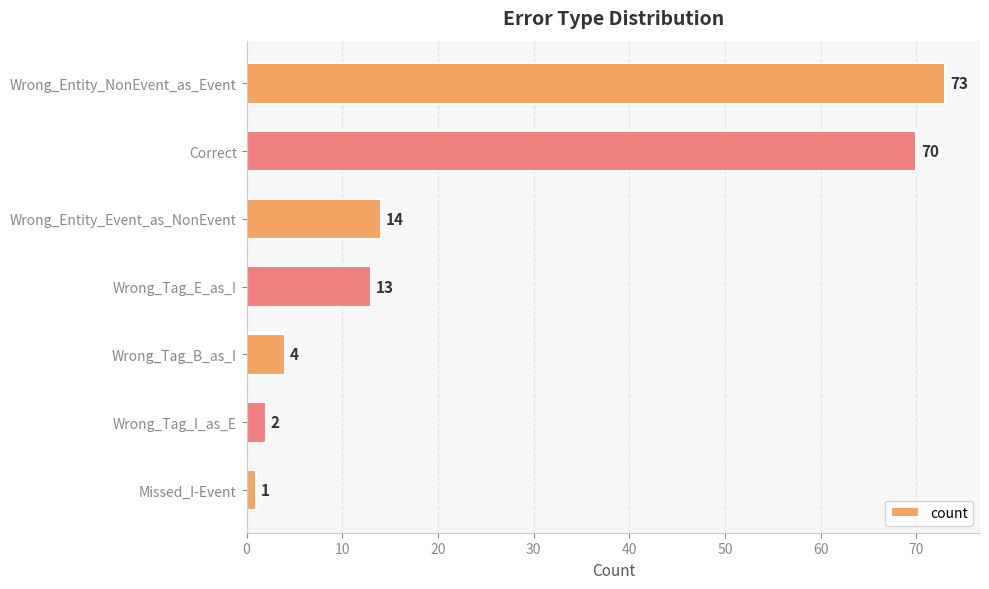

Count the number of categories in the chart.

7